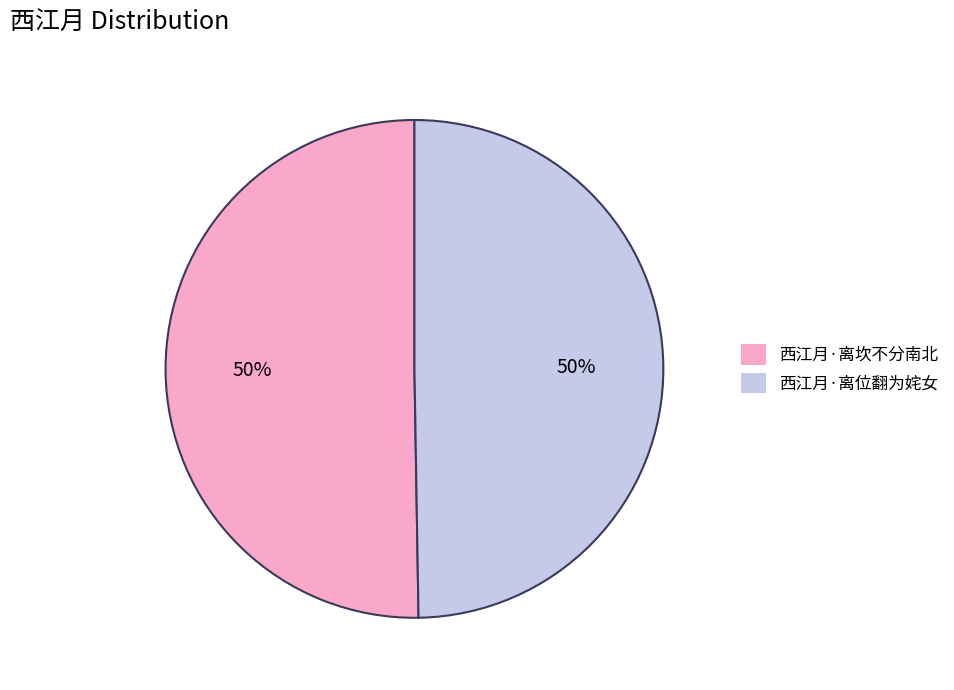

Do 西江月·离位翻为姹女 and 西江月·离坎不分南北 together represent more than half of the pie?

Yes